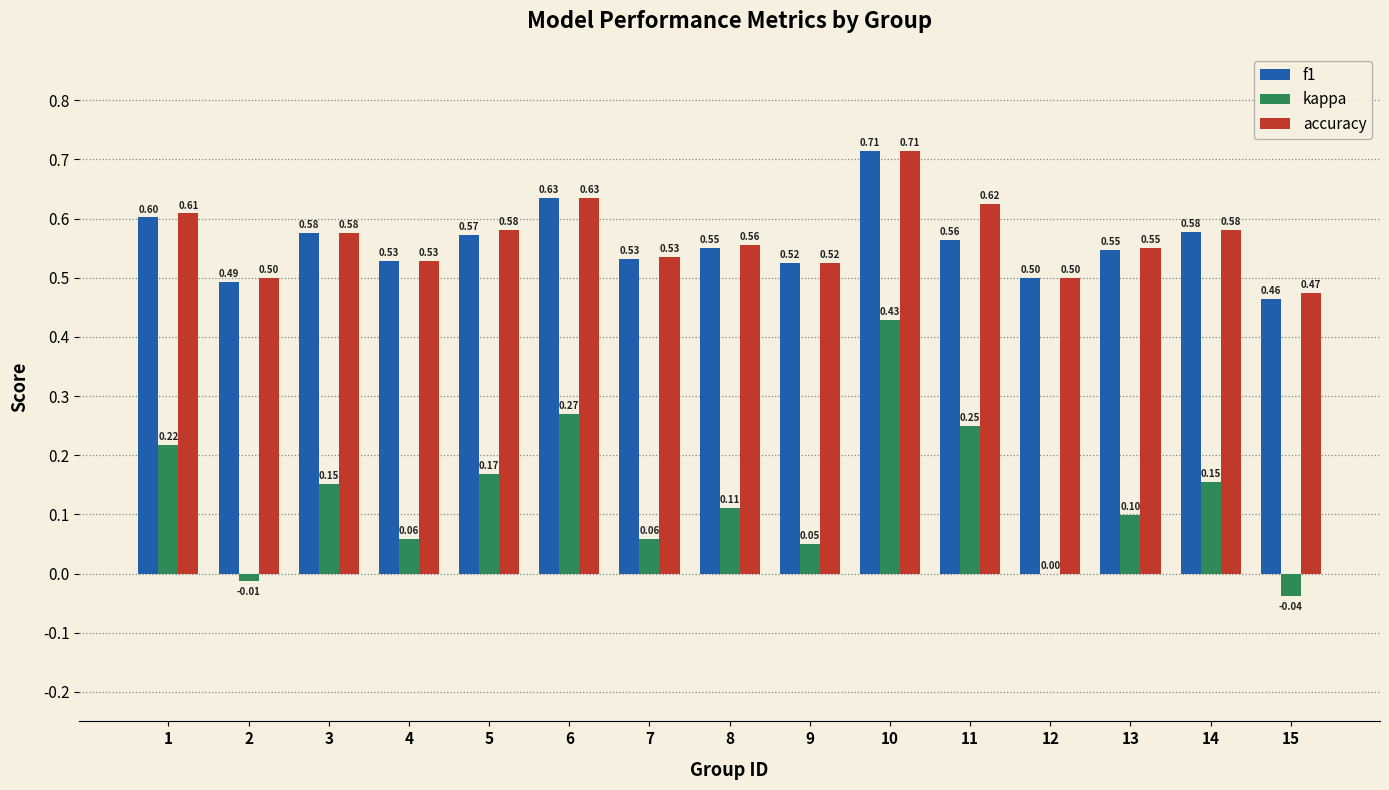

At which category is the sum across all series the highest?

10